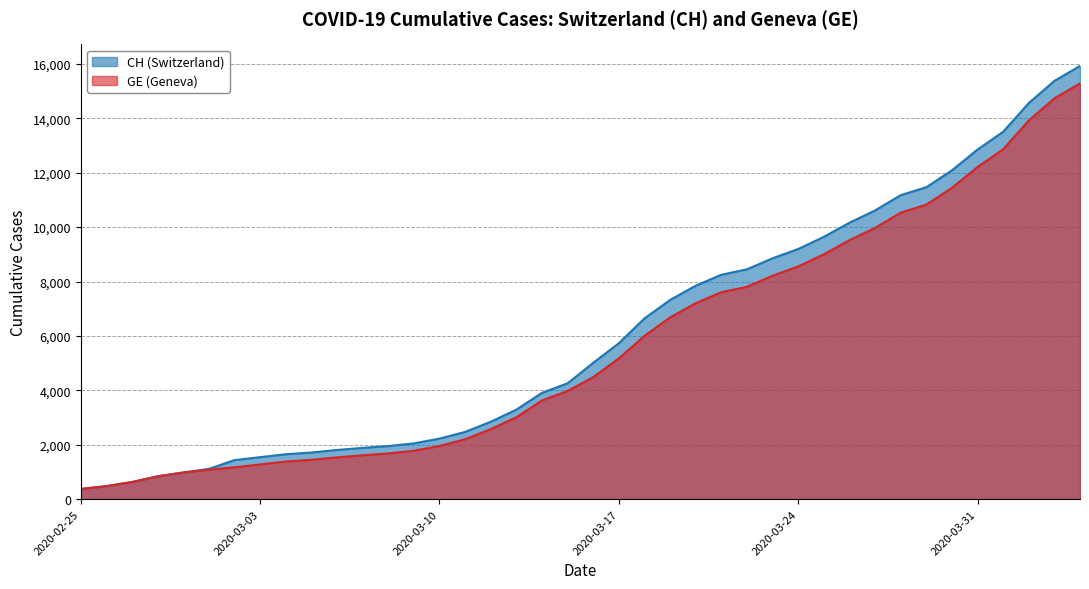

What is the sum of all GE values?

225656